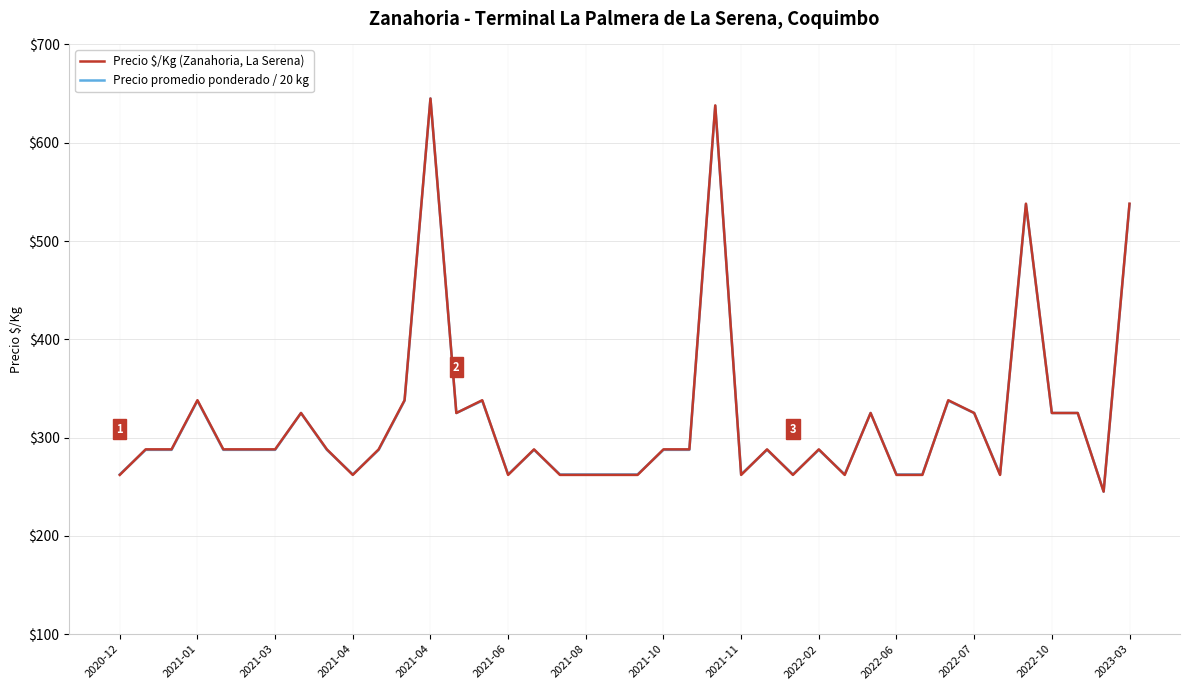

What is the highest value of the Precio promedio ponderado / 20 kg series?

645.0